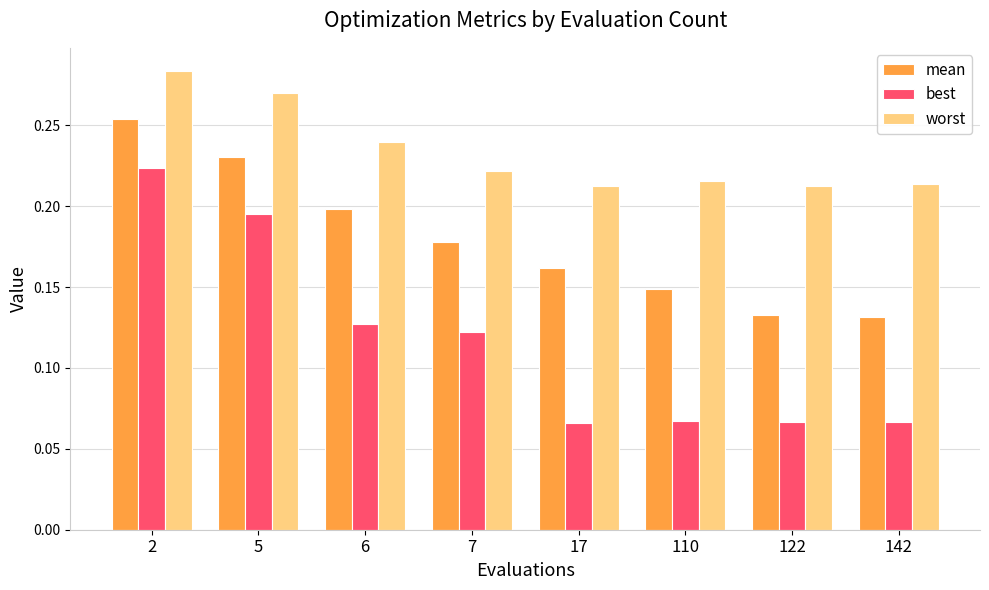

Which series has the largest total across all categories?

worst